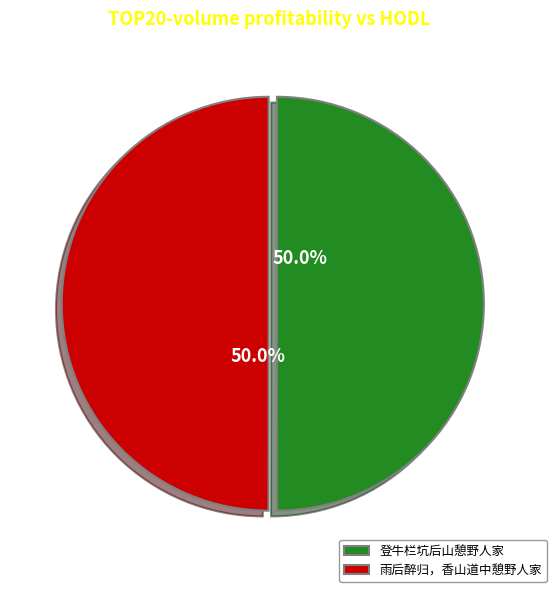

True or false: 雨后醉归，香山道中憩野人家 accounts for 41% of the total.

False